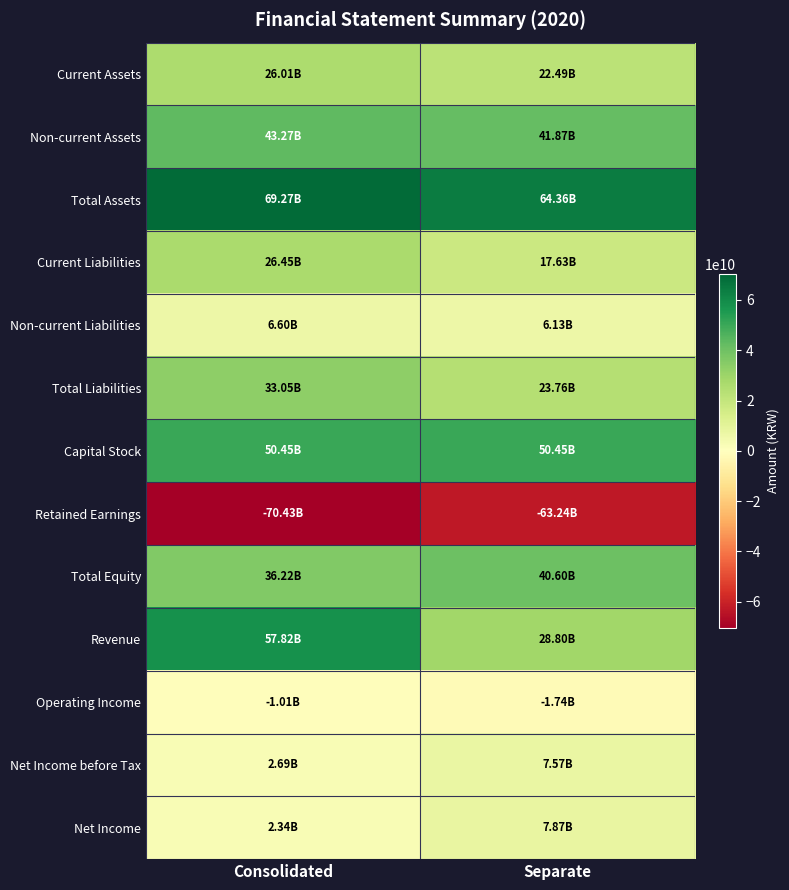

How many categories are shown in the chart?

2